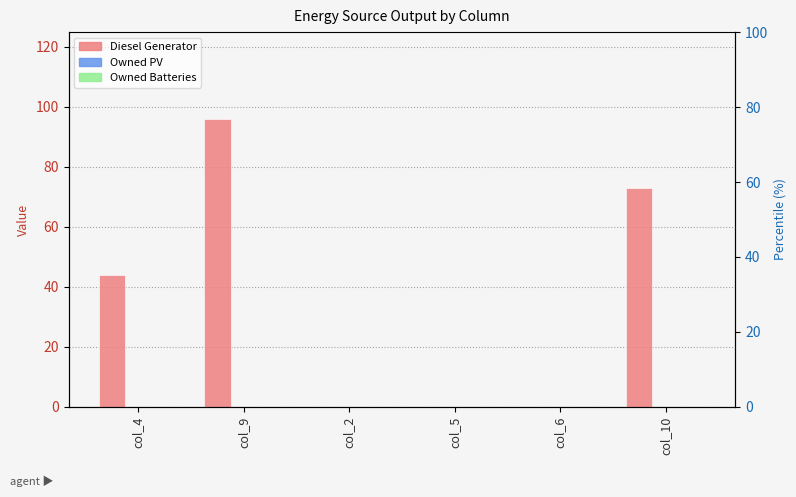

Which category has the highest value across all series?

col_9